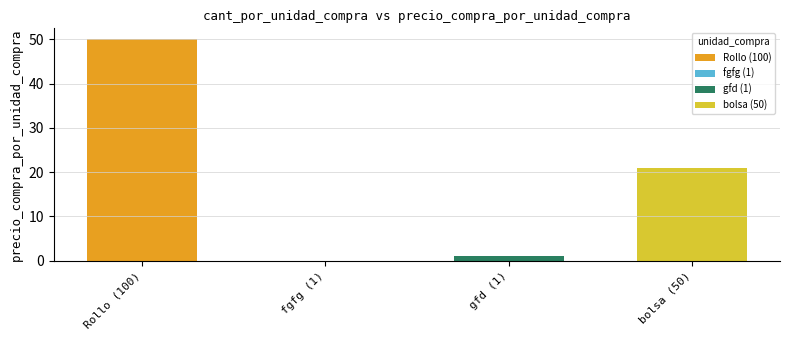

Reading left to right, transcribe all the data shown in this chart.

50.0	0.0	1.0	21.0